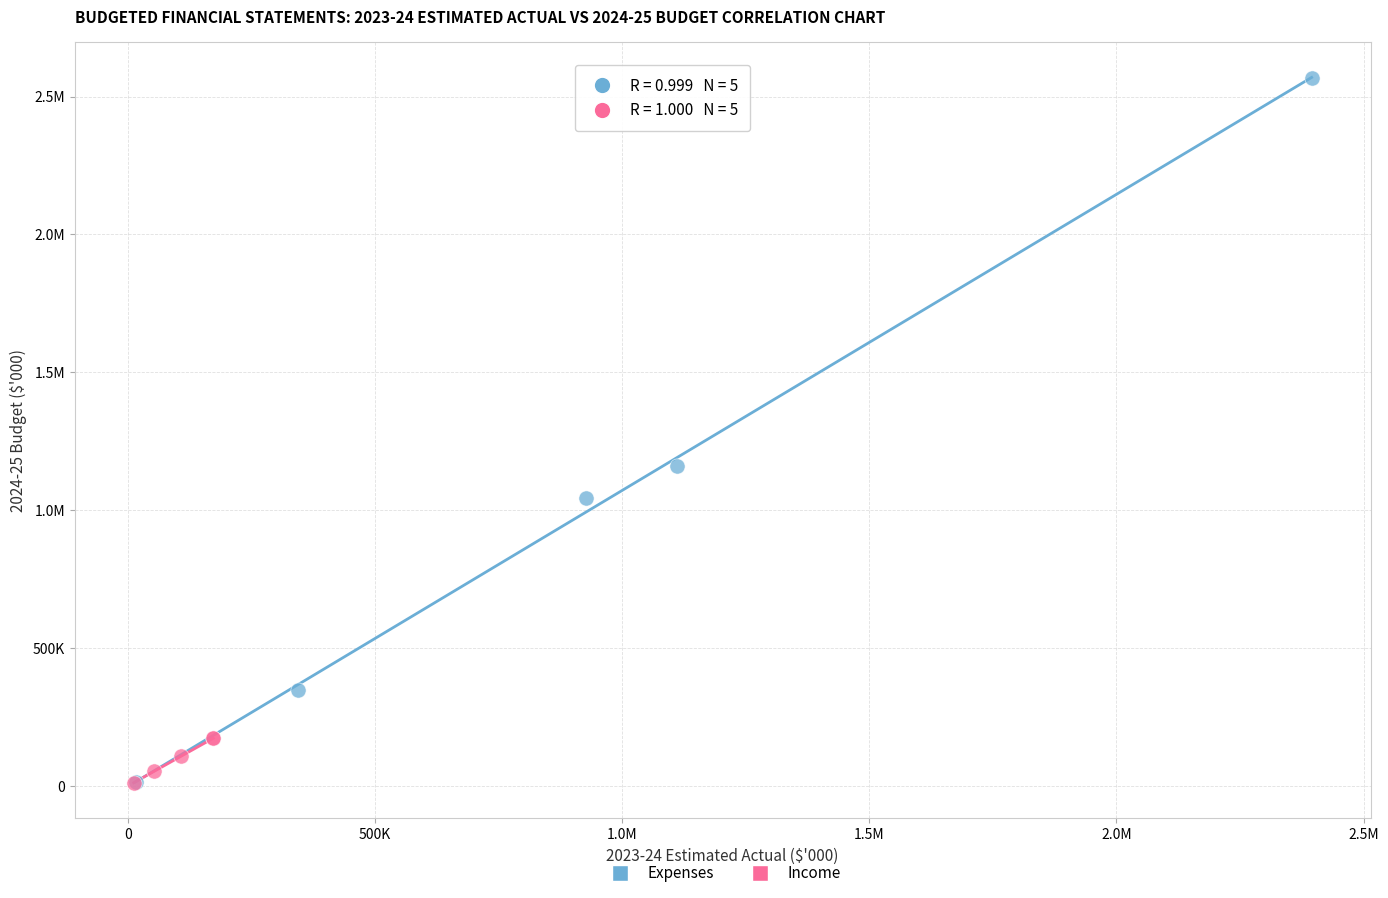

What are all the series names shown in the legend?

Expenses, Income